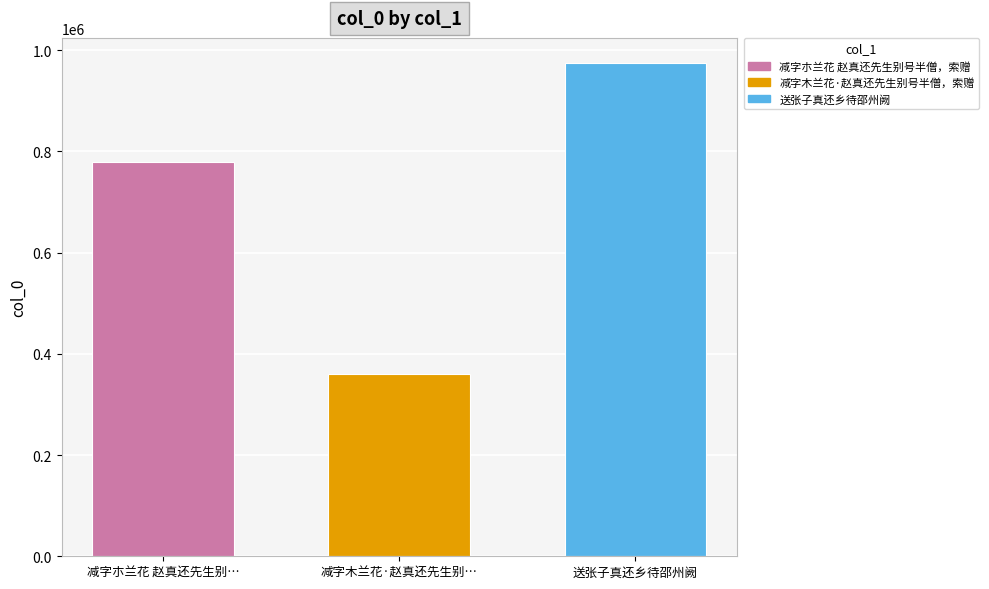

Are the bars grouped side by side (vs. stacked)?

Yes